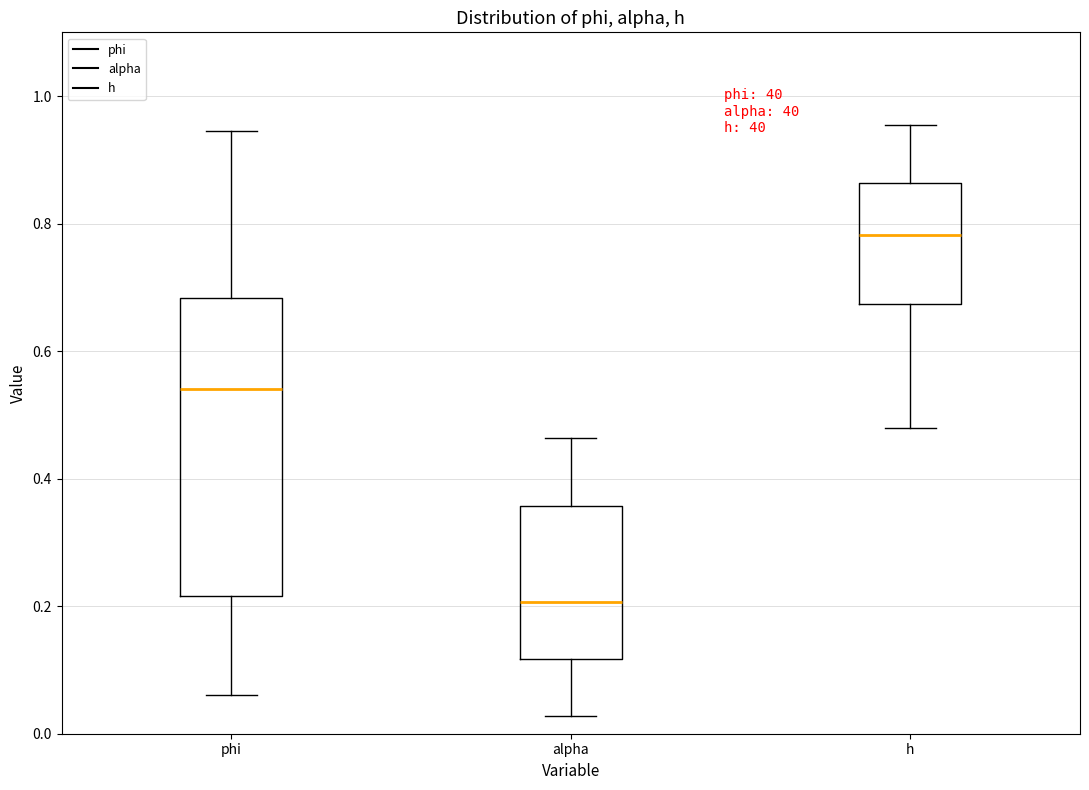

Reading left to right, transcribe this box plot: for each box, give where its median line is, the range the box spans, and where its two whiskers end, as read against the y-axis. The values are not printed on the chart, so give them approximately, as read against the axis.

phi: median 0.54, box 0.22 to 0.68, whiskers 0.06 to 0.94
alpha: median 0.20, box 0.12 to 0.36, whiskers 0.02 to 0.46
h: median 0.78, box 0.68 to 0.86, whiskers 0.48 to 0.96